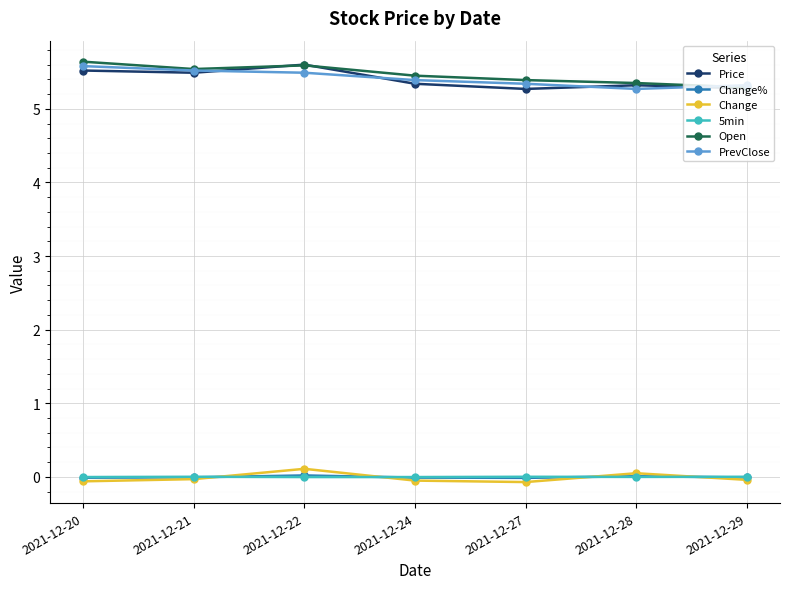

True or false: 5min has more than 0 interior local peaks.

True